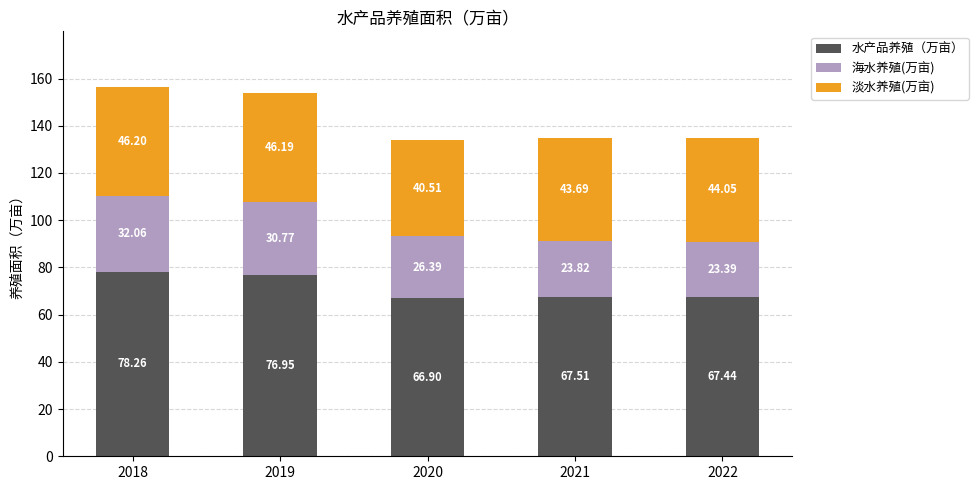

List the labels in order of 水产品养殖（万亩） value, largest first.

2018, 2019, 2021, 2022, 2020